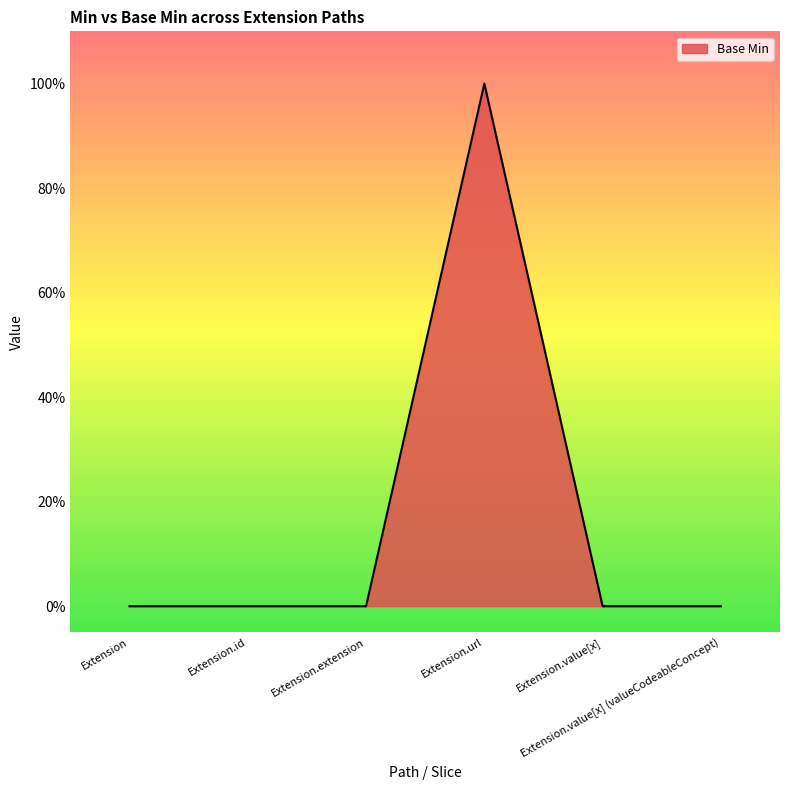

At which category does the data reach its first local peak?

Extension.url